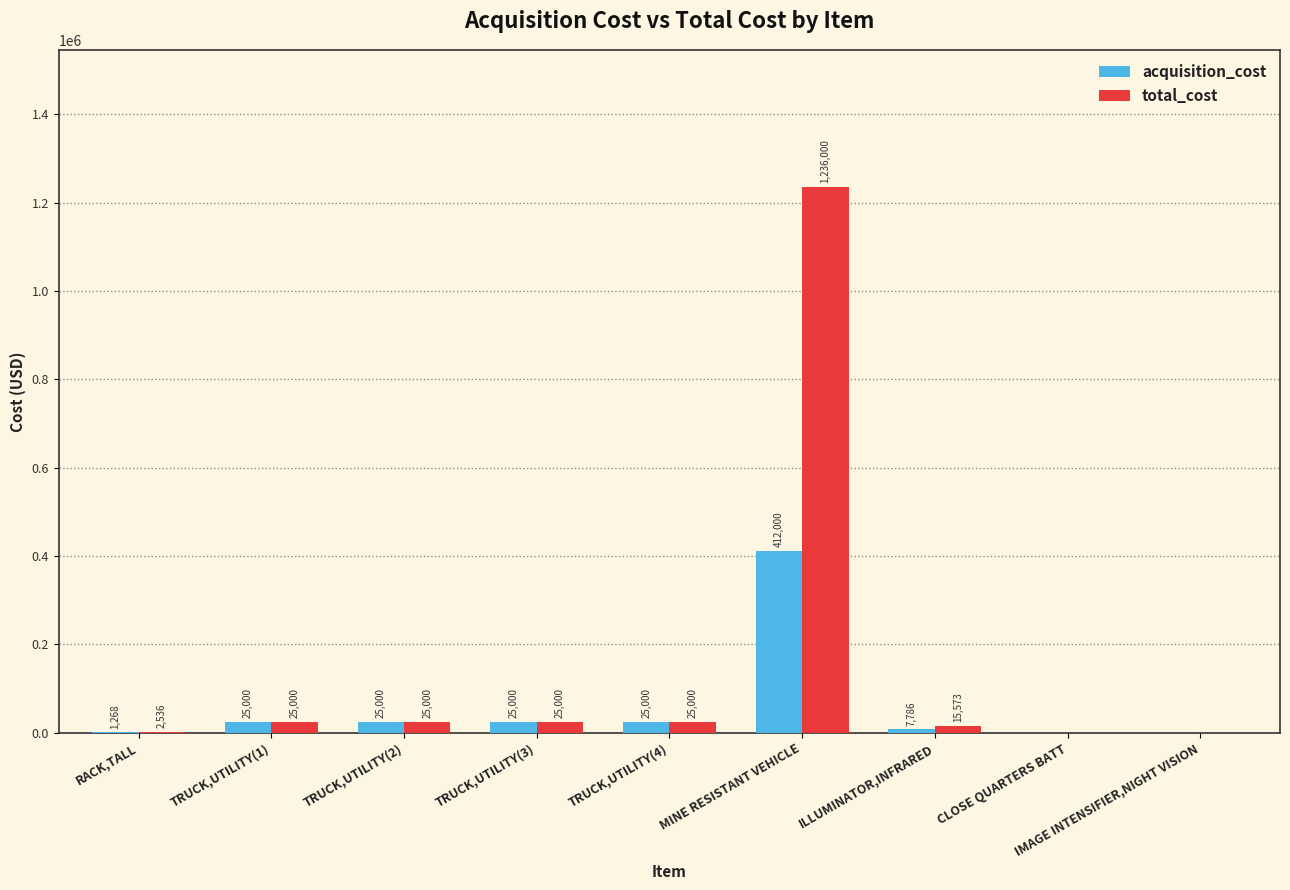

What is the sum of the acquisition_cost values at MINE RESISTANT VEHICLE and TRUCK,UTILITY(2)?

437000.0